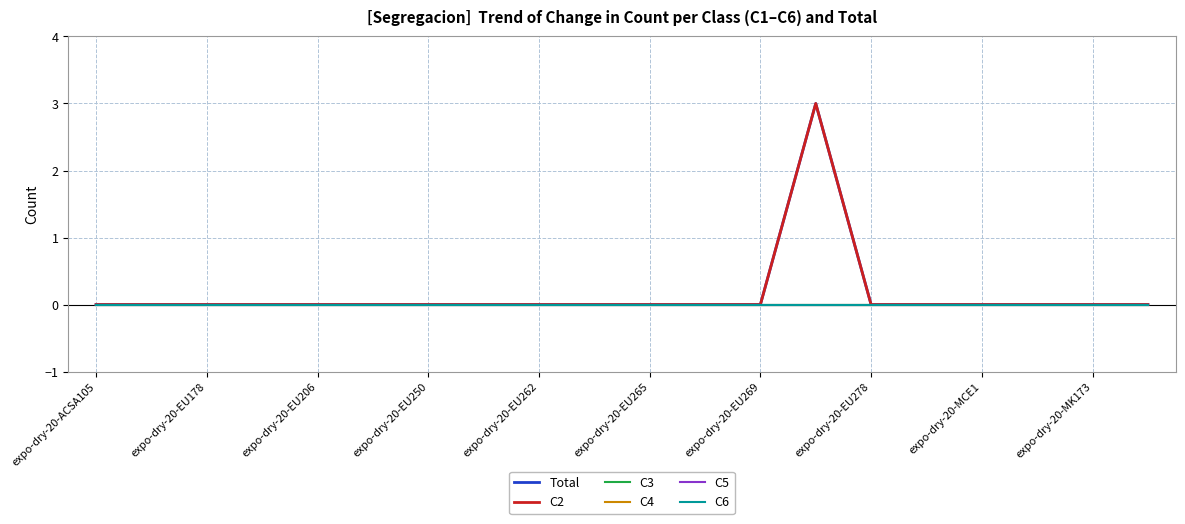

Does the chart have visible grid lines?

Yes